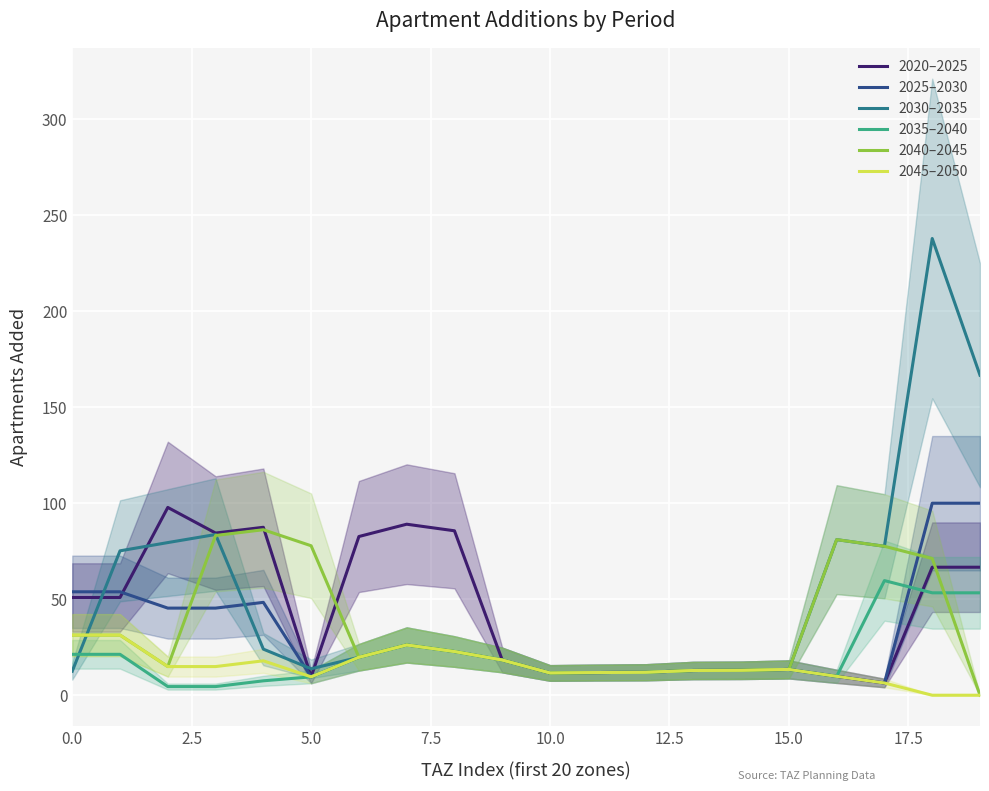

What is the highest value of the 2020–2025 series?

97.8